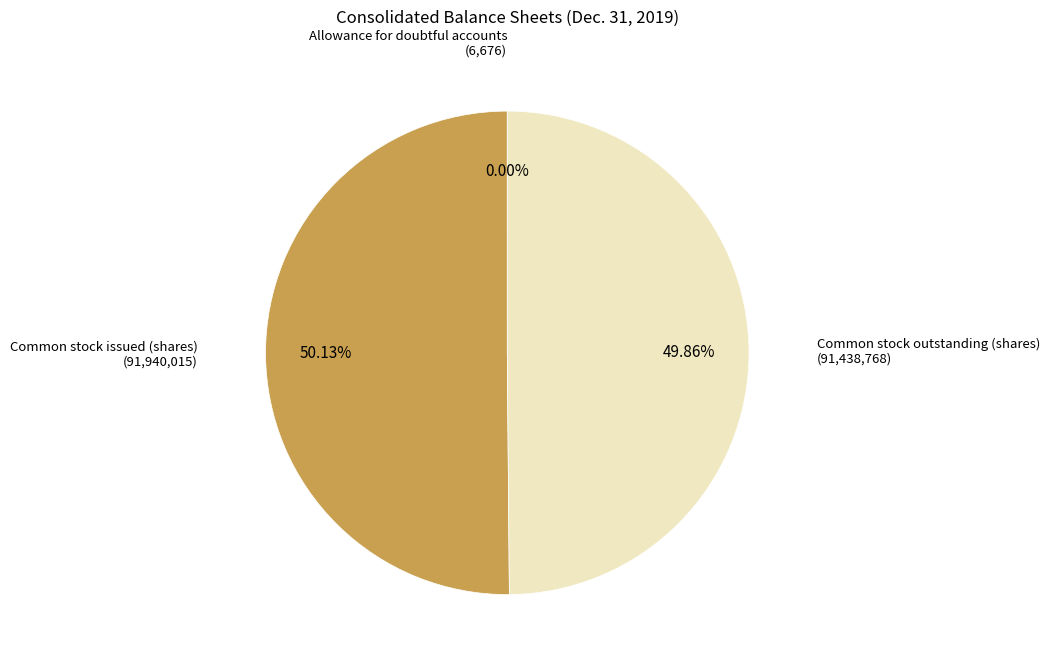

How many segments does this pie chart have?

3